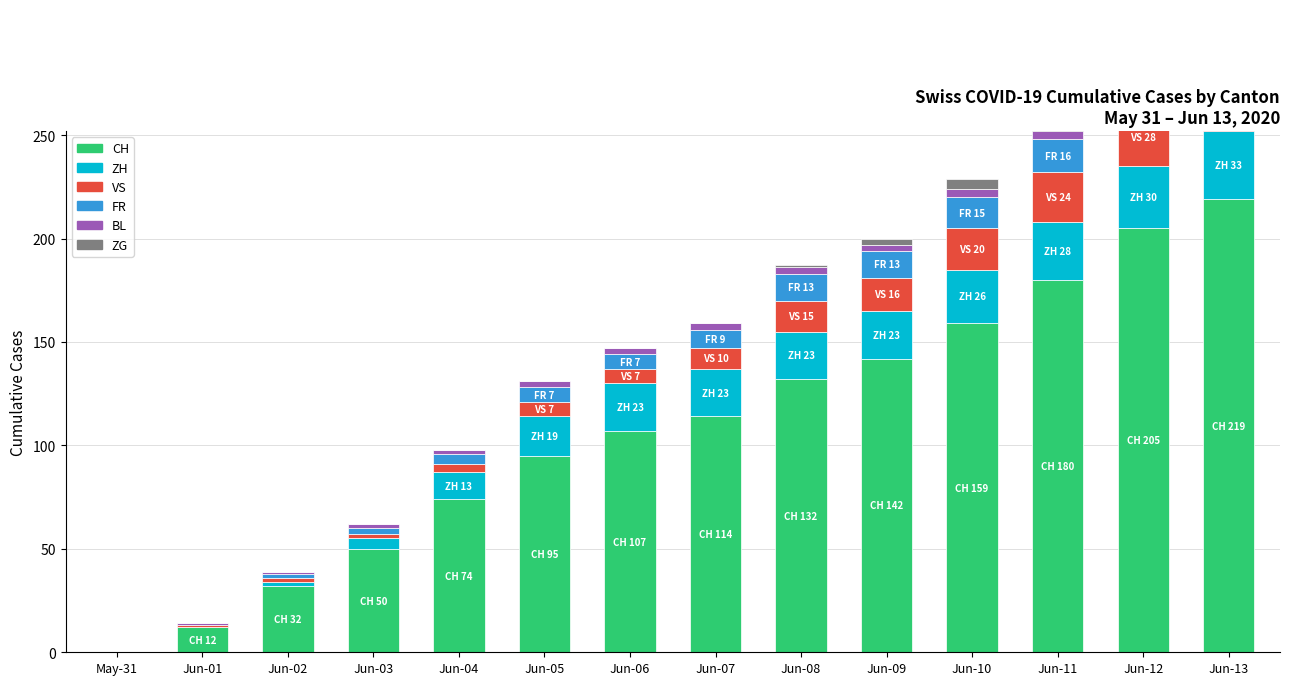

Is the value of ZH at Jun-05 greater than the value of BL at Jun-03?

Yes